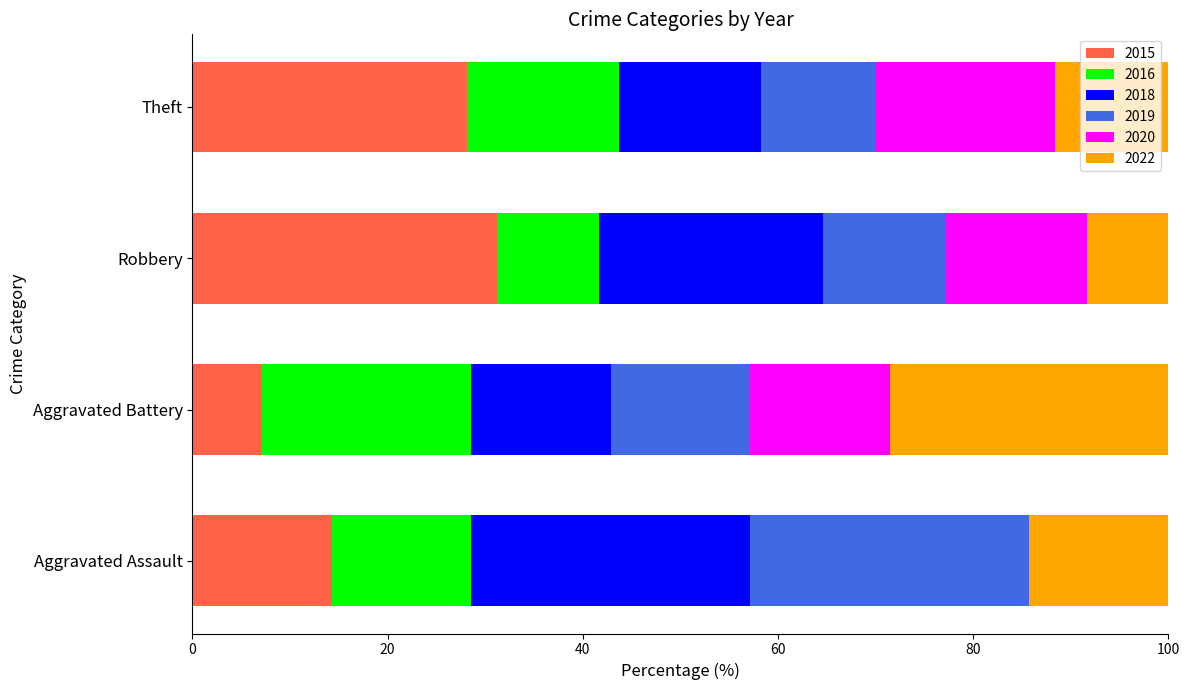

The value of 2015 at Aggravated Assault is 14.3. True or false?

True